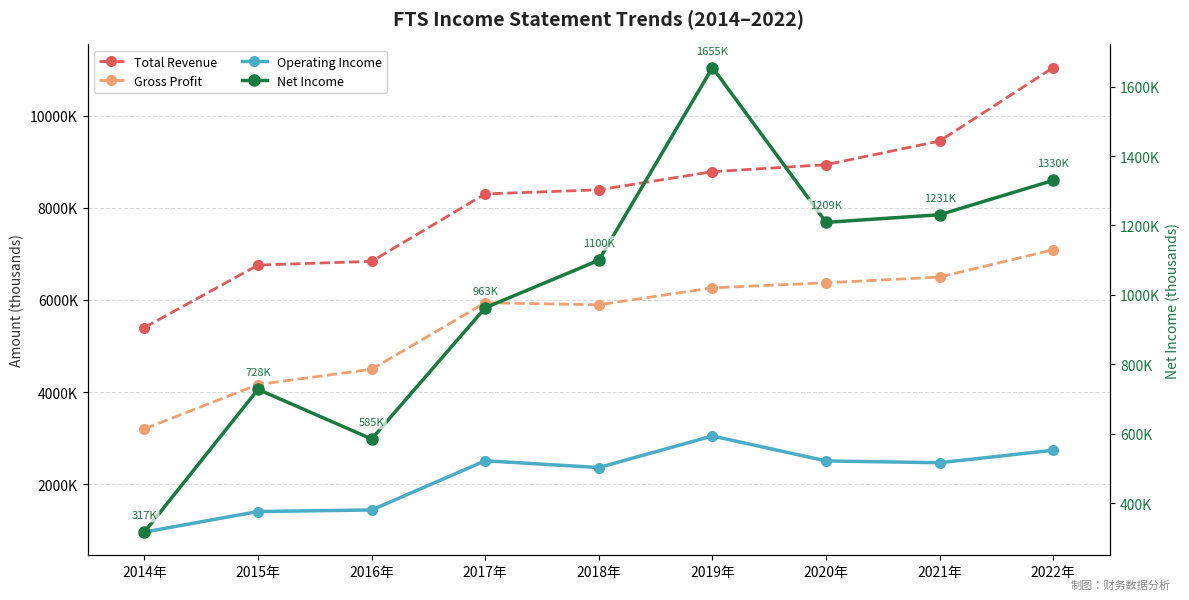

How many distinct data groups are displayed?

4